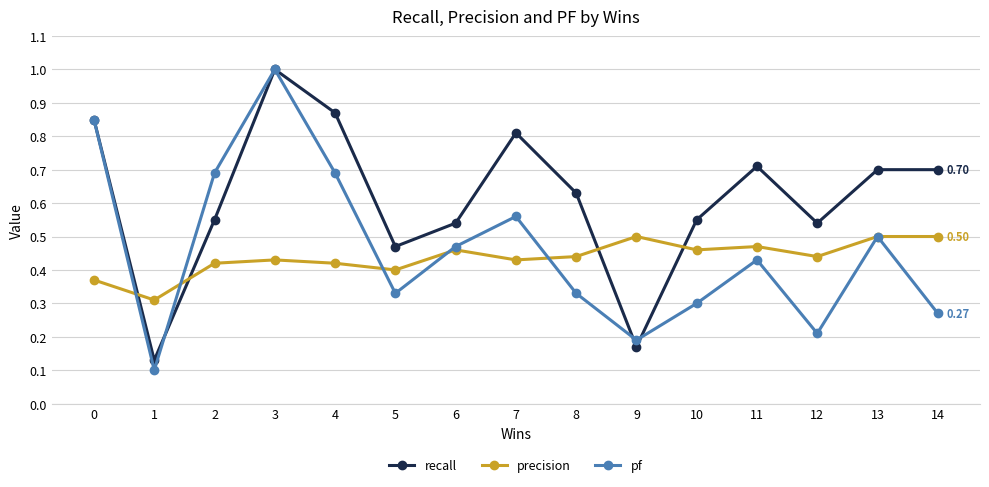

At which label does recall reach its peak?

3